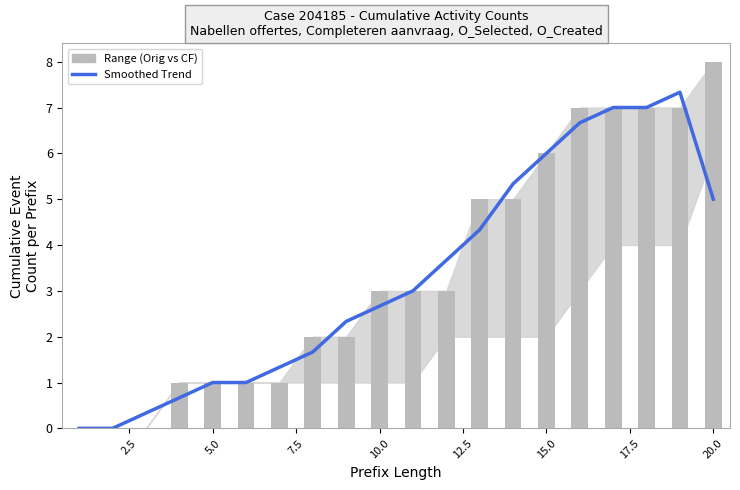

Are the bars horizontal?

No